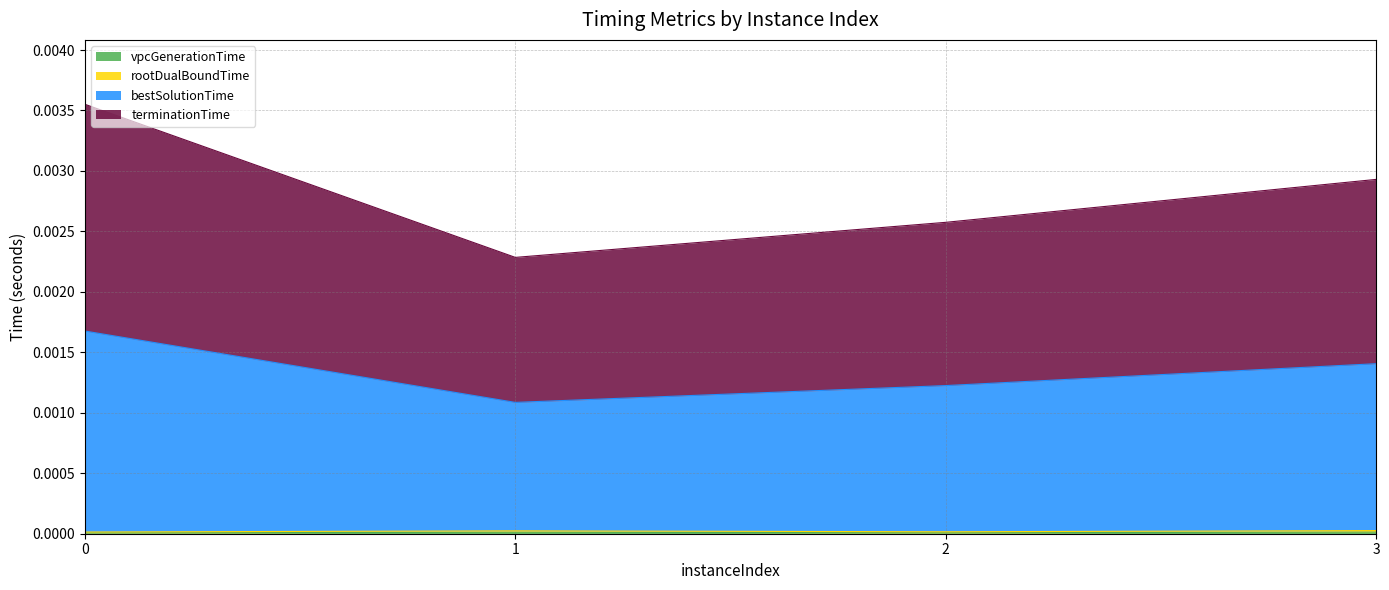

In vpcGenerationTime, how many points are higher than both neighbors (excluding endpoints)?

1